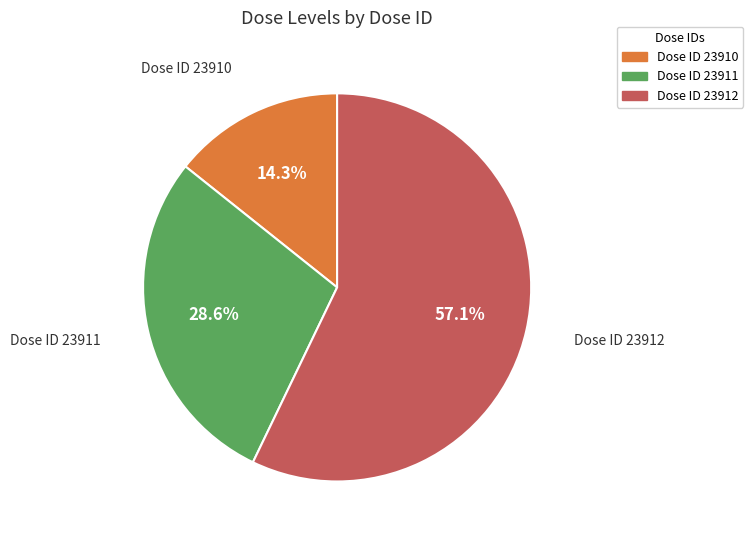

Is there any slice that represents more than half of the pie?

Yes